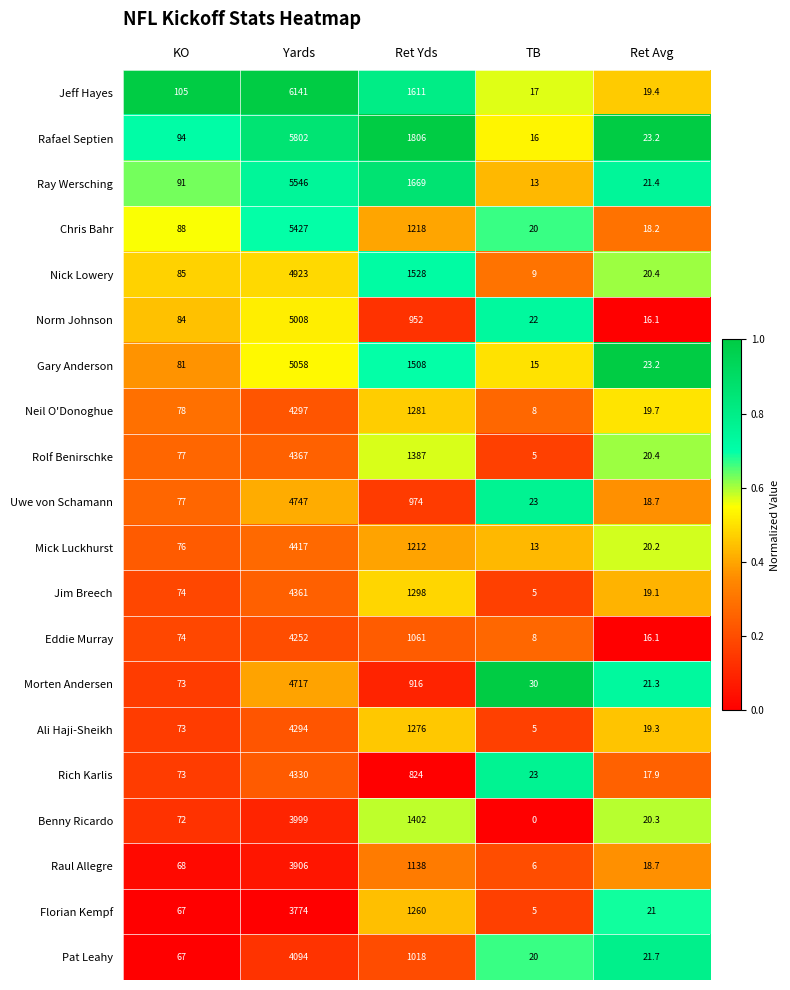

Count the number of data series in this chart.

20